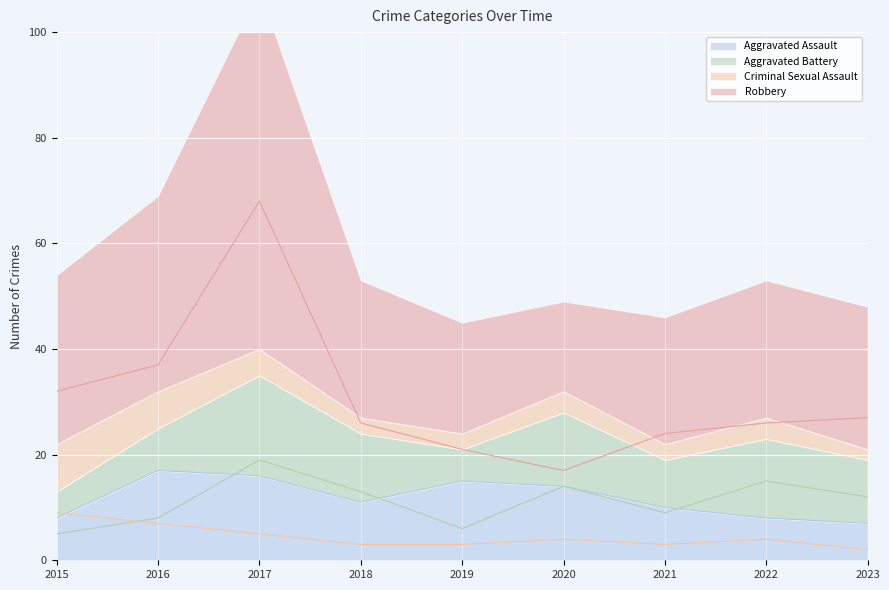

At which category does the chart reach its minimum across all series?

2023